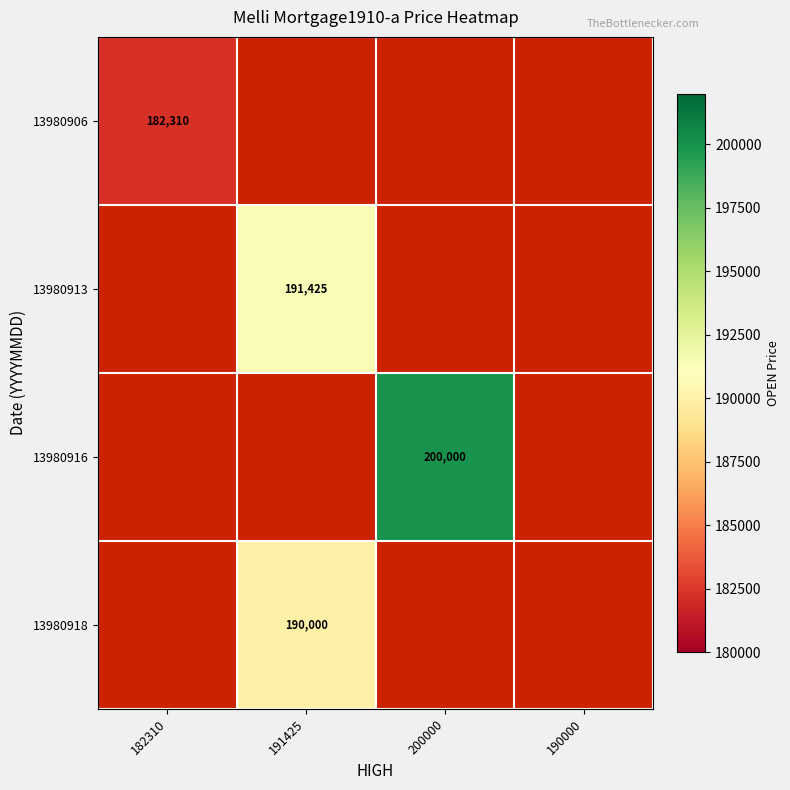

List the series in order of their overall mean, highest first.

13980906, 13980913, 13980916, 13980918